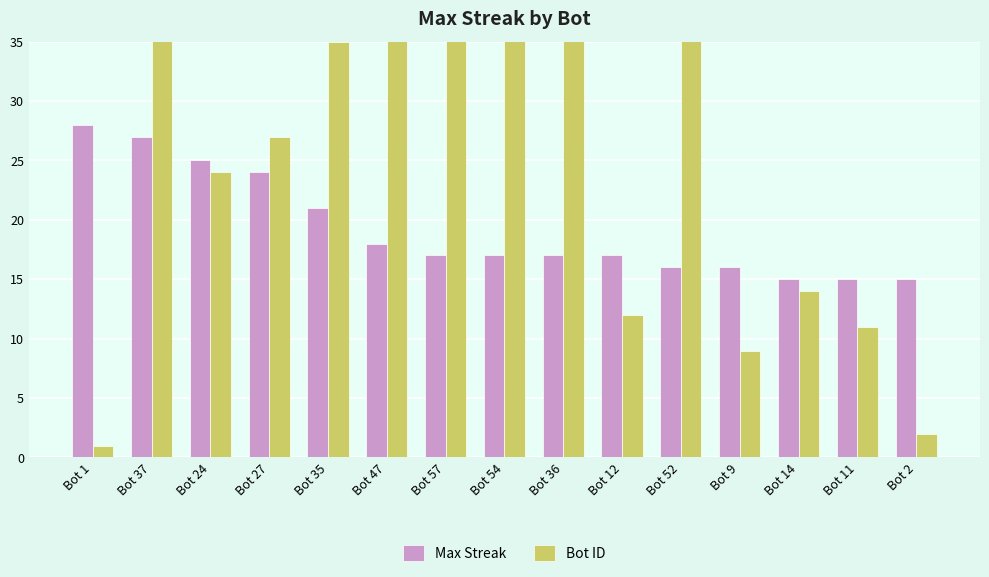

Count the number of data series in this chart.

2